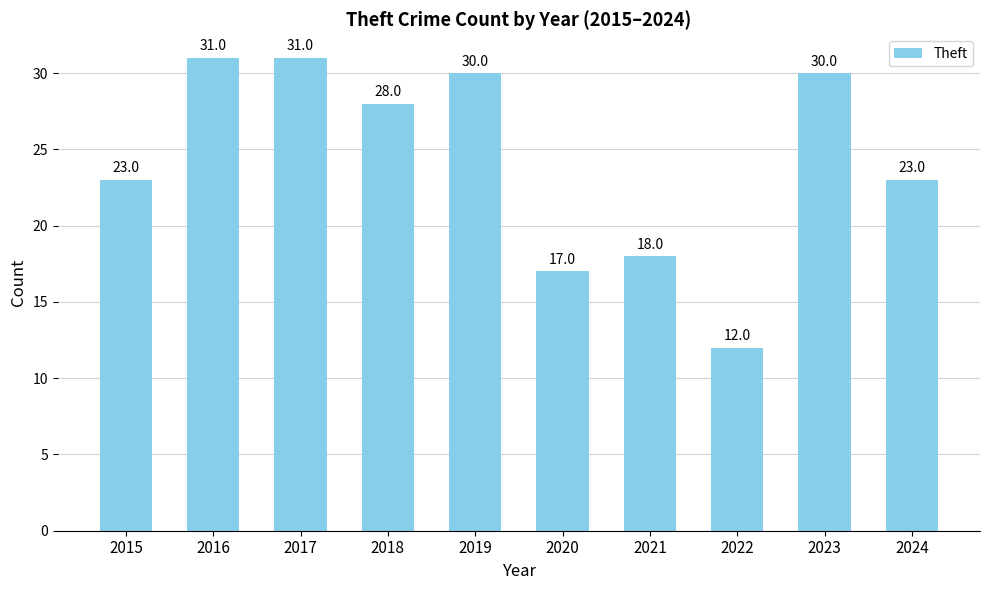

Is it true that the value at 2016 is 31?

True